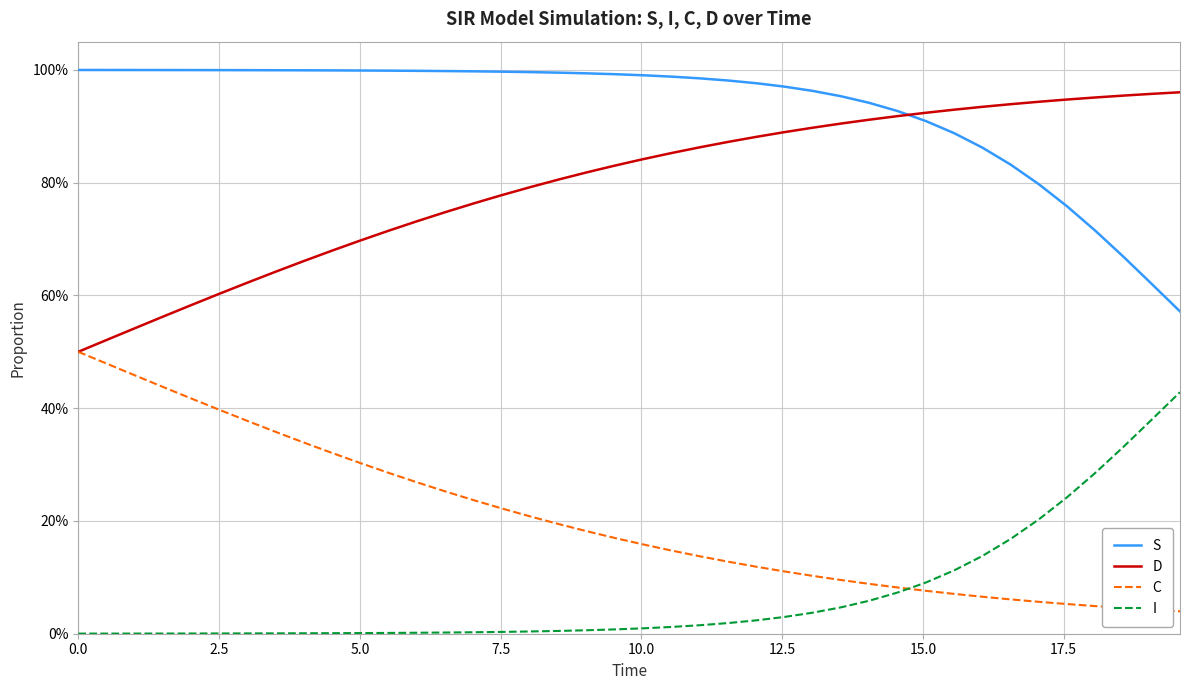

What are all the series names shown in the legend?

S, D, C, I